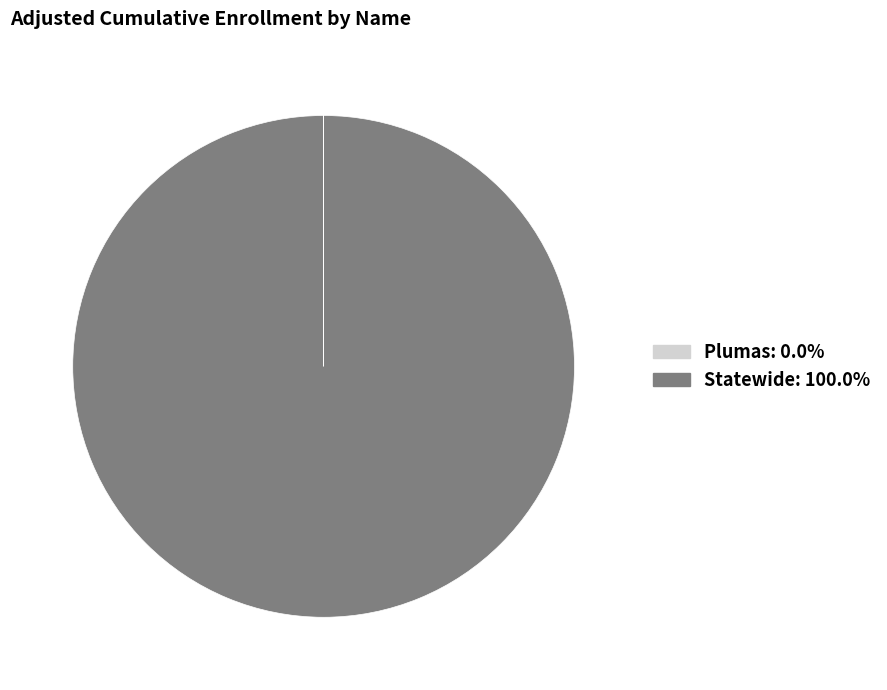

Is there a majority slice in this chart?

Yes